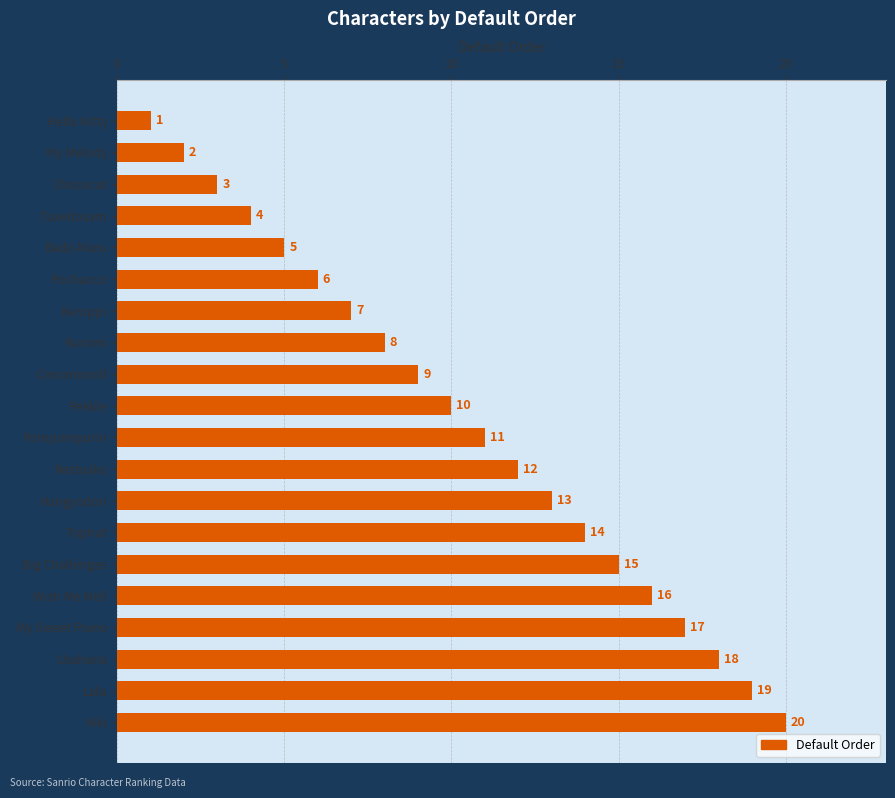

At which label is the value closest to 10?

Pekkle